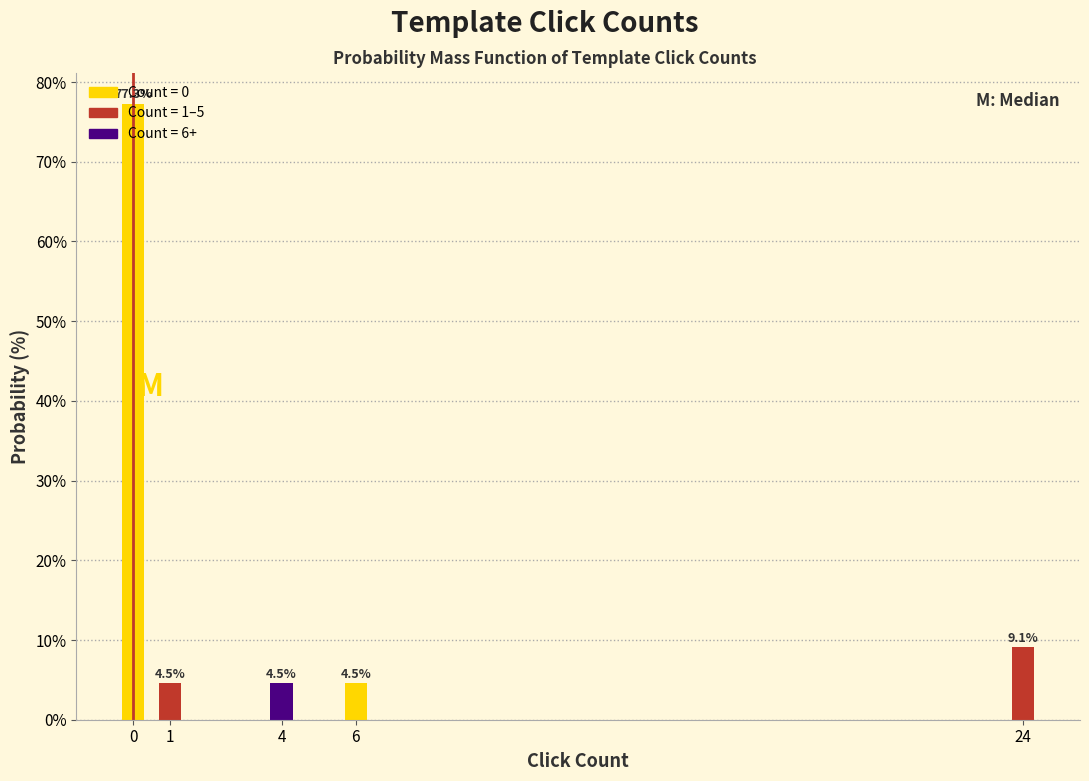

What is the greatest value displayed?

77.3